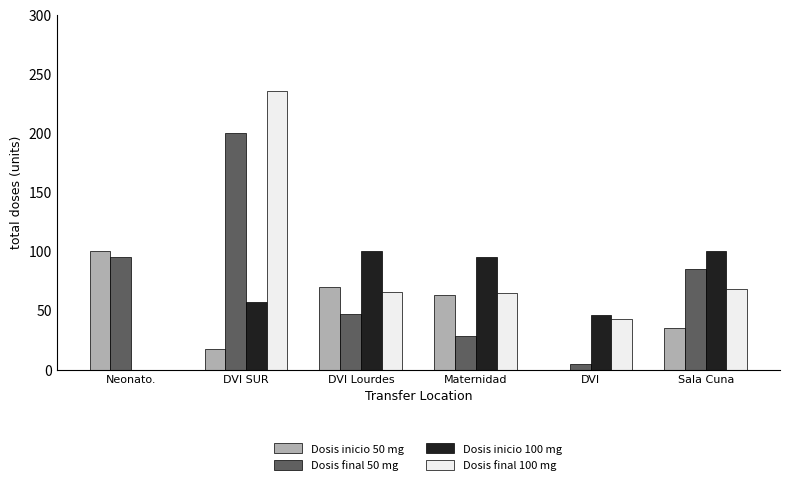

What is the maximum value shown in the chart?

236